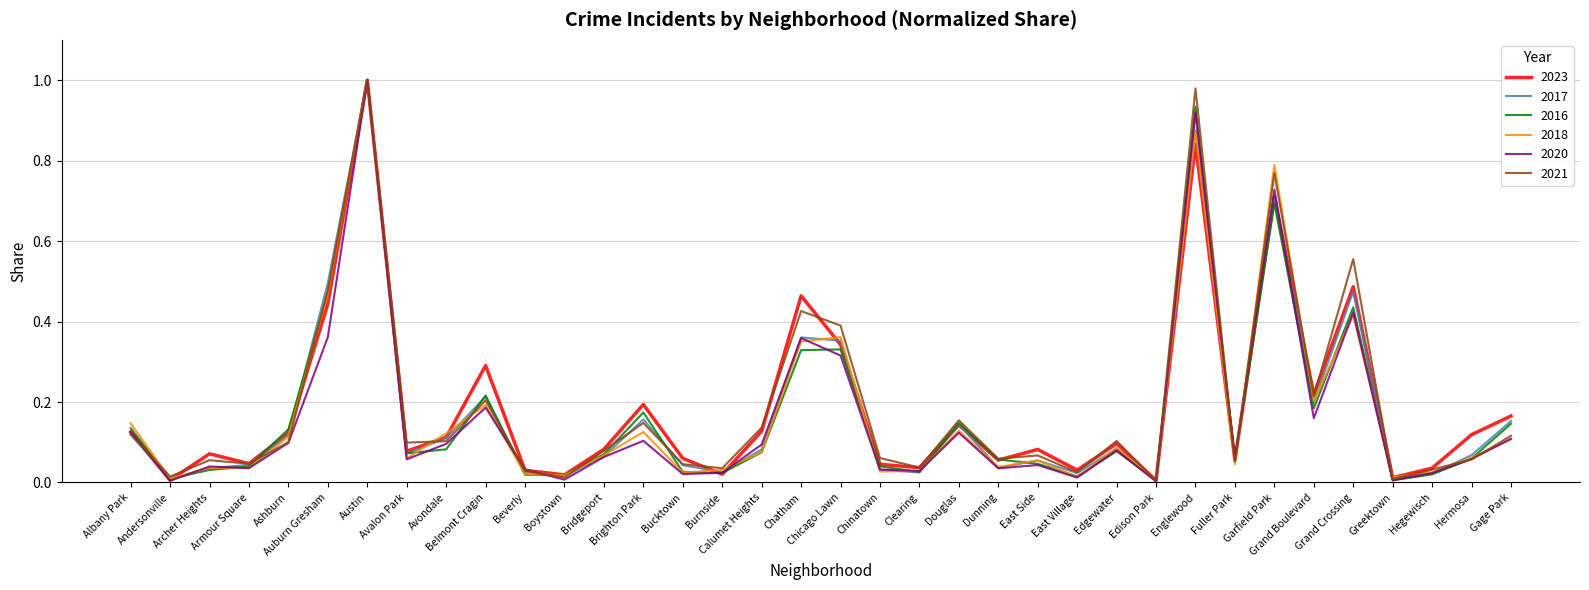

How many categories are shown in the chart?

36